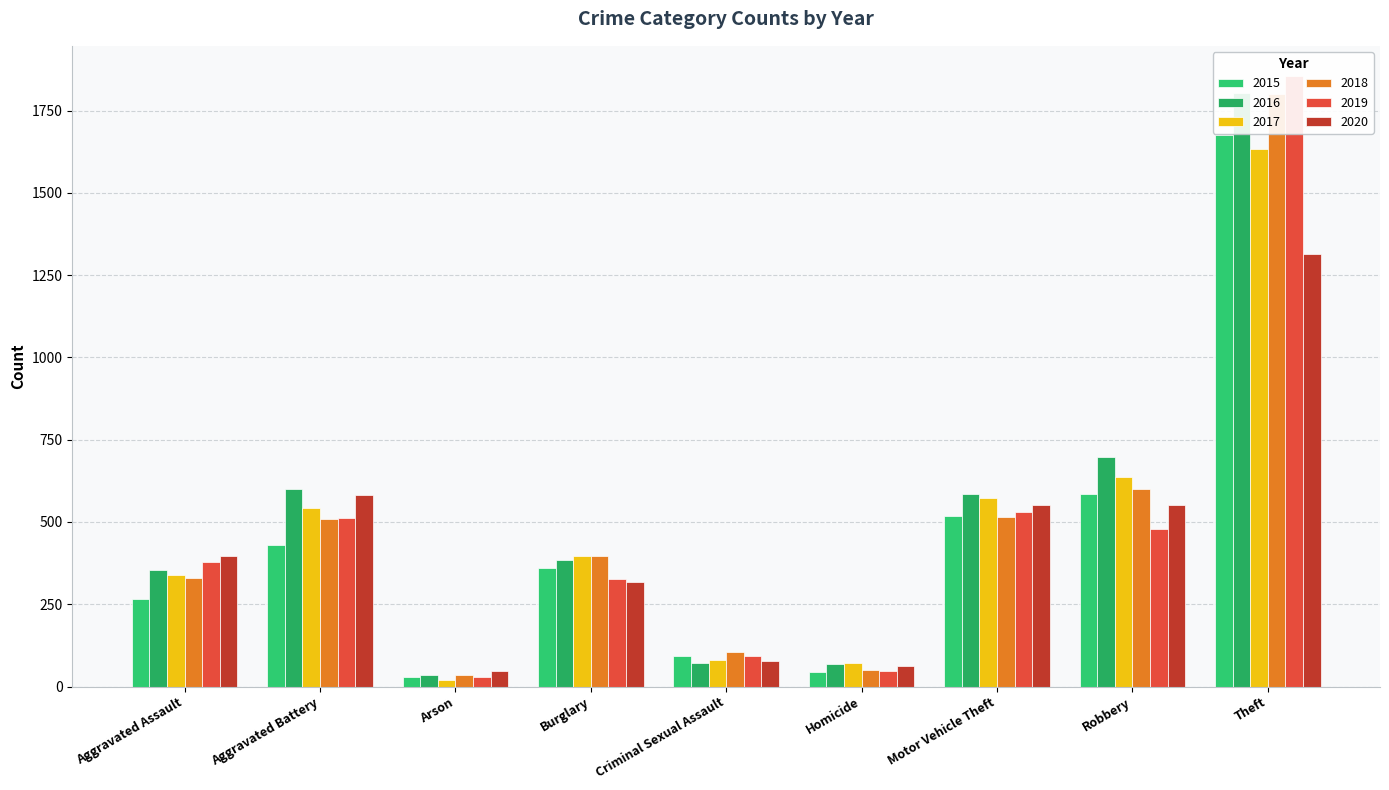

What is the sum of all 2019 values?

4251